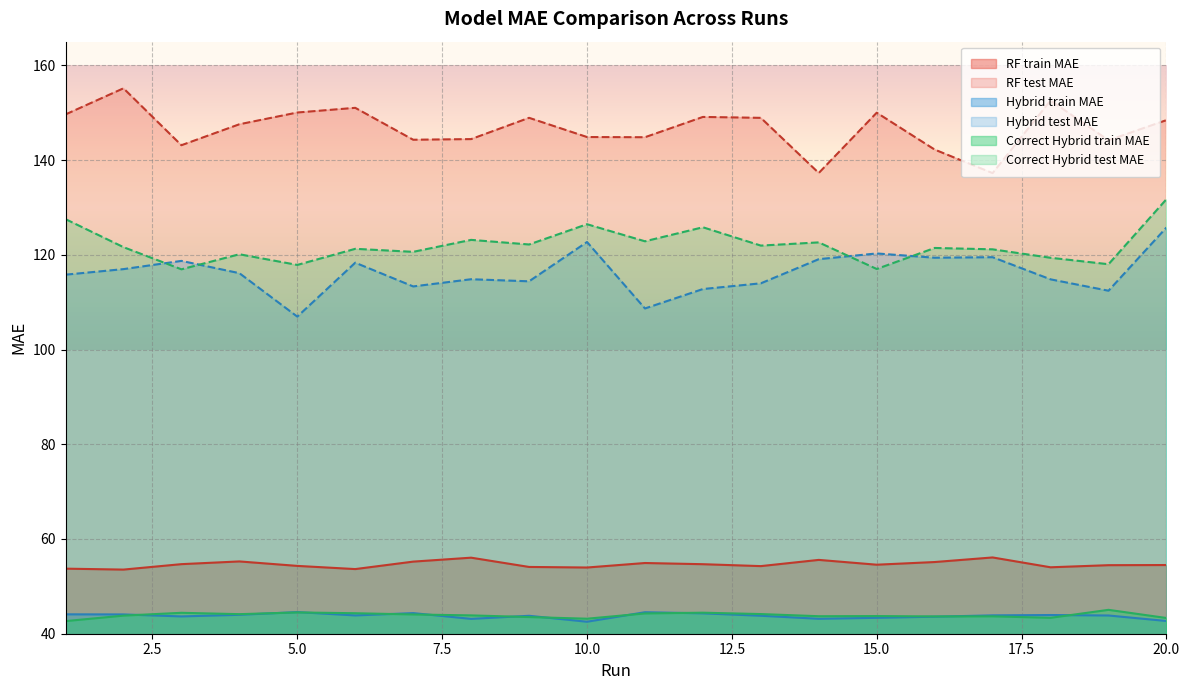

How many lines are shown in the chart?

6